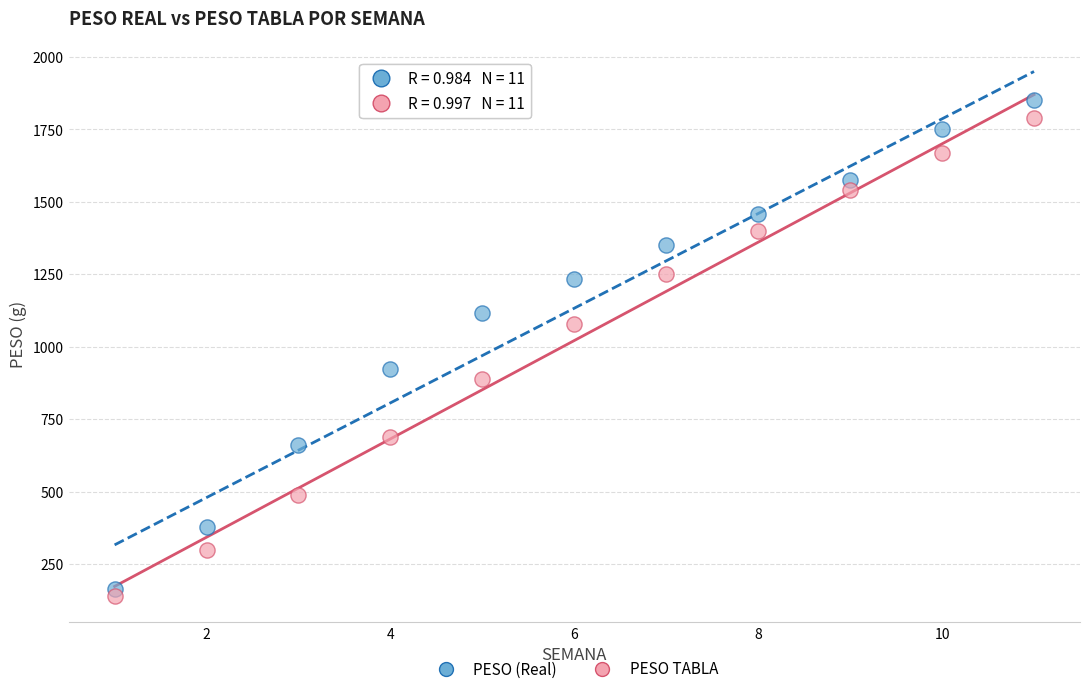

What are all the series names shown in the legend?

PESO (Real), PESO TABLA